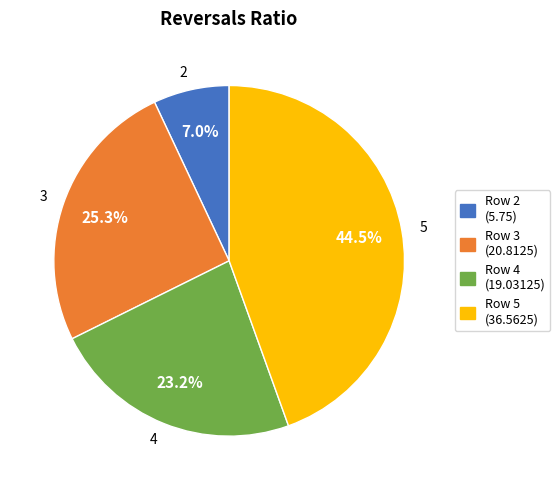

Does 4 represent more than half of the total?

No